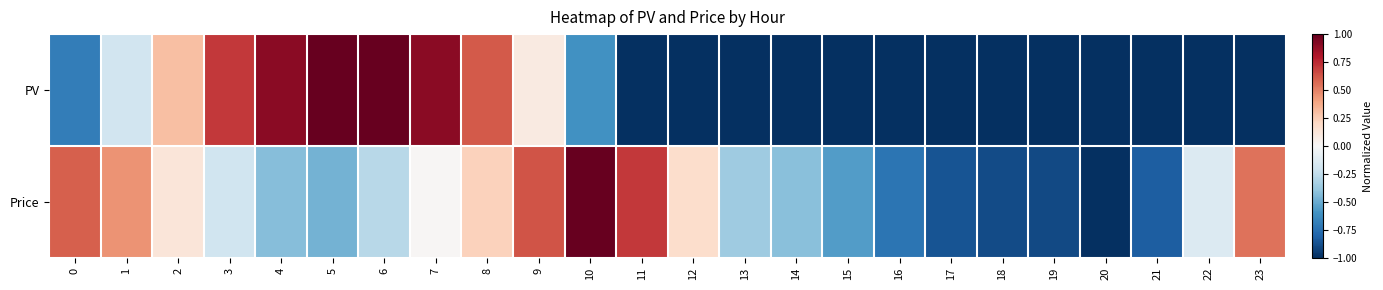

What is the maximum value shown in the chart?

1.0